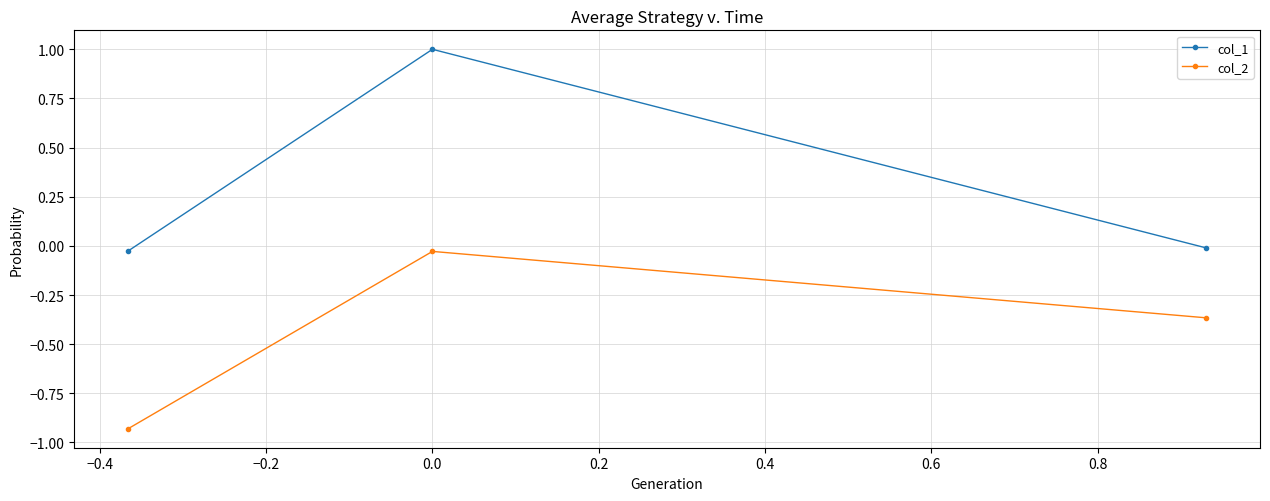

Which series has the largest total across all categories?

col_1